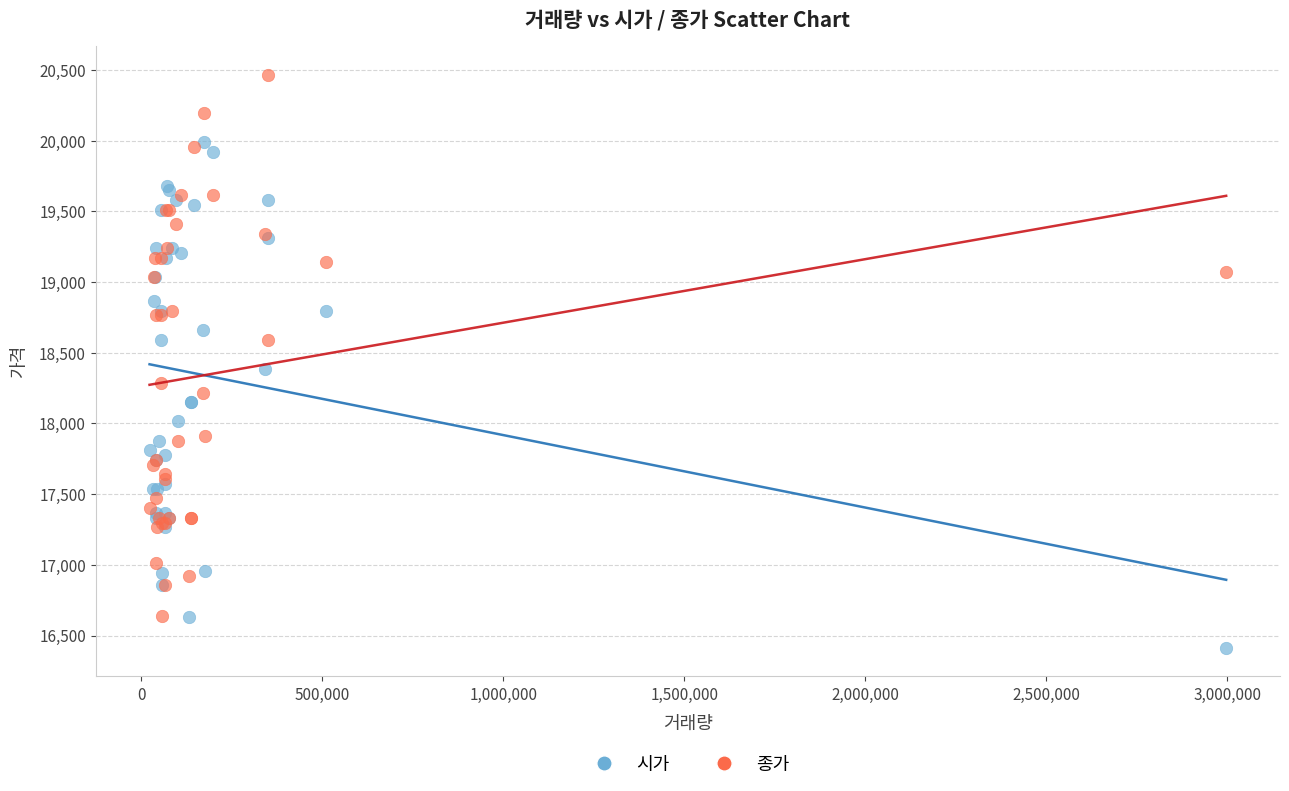

Across all series, what Y value is closest to 18439?

18388